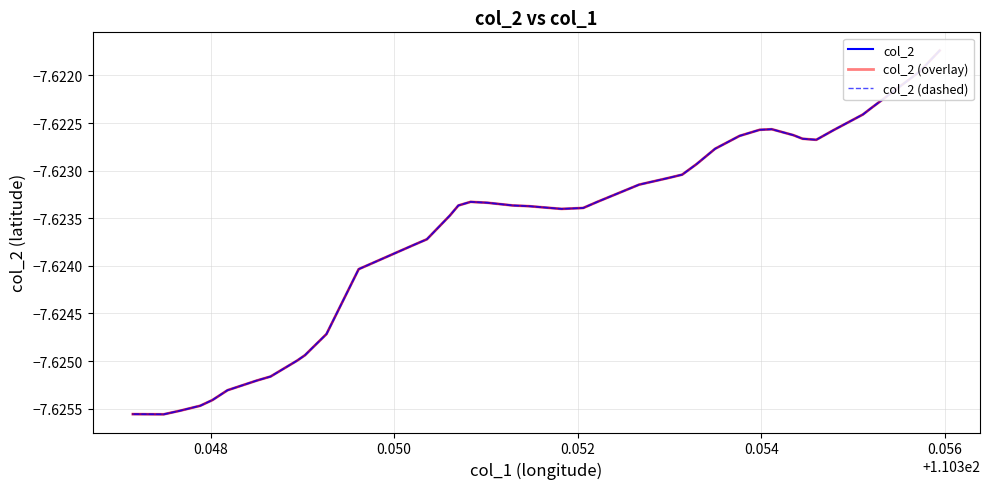

What is the value of the col_2 point at the 40th from the left?

-7.6